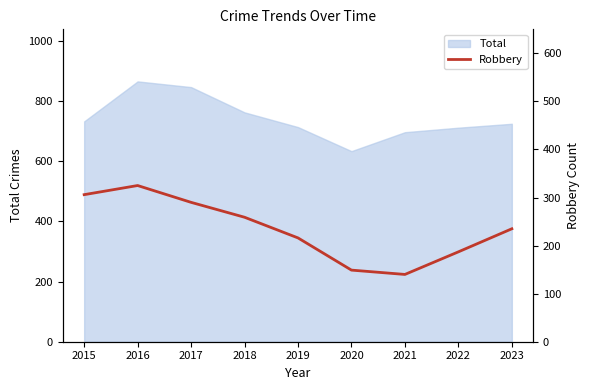

True or false: Total has a value of 847 at 2017.

True